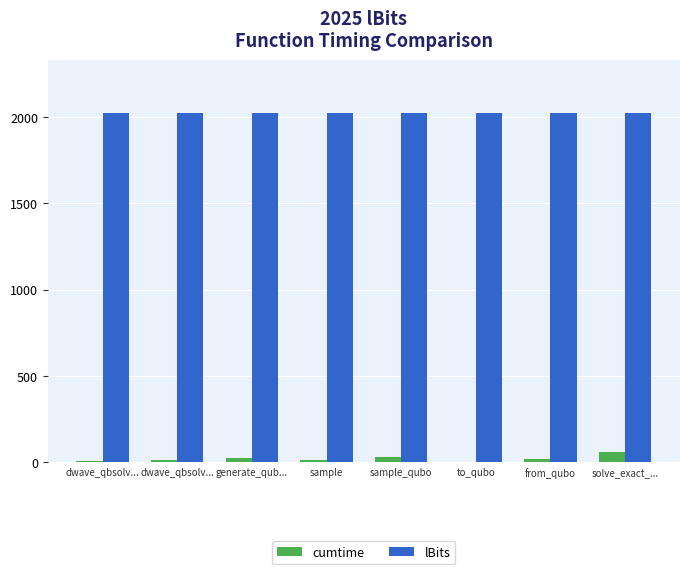

Does the chart contain stacked bars?

No